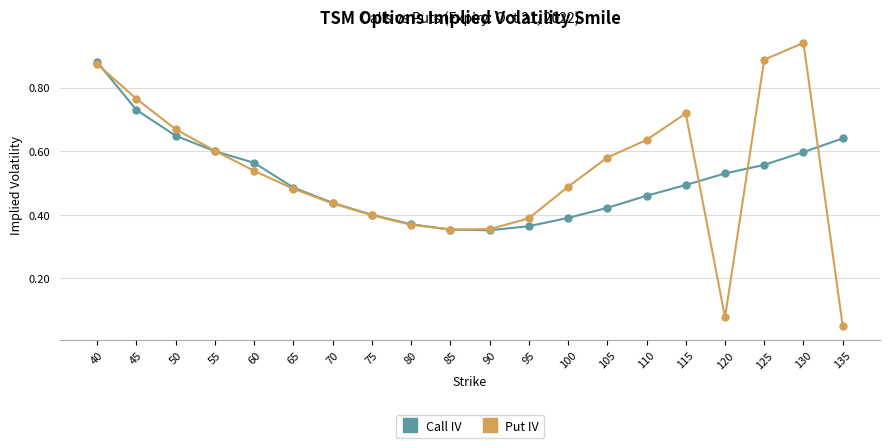

Is this an area chart (filled region under the line)?

No